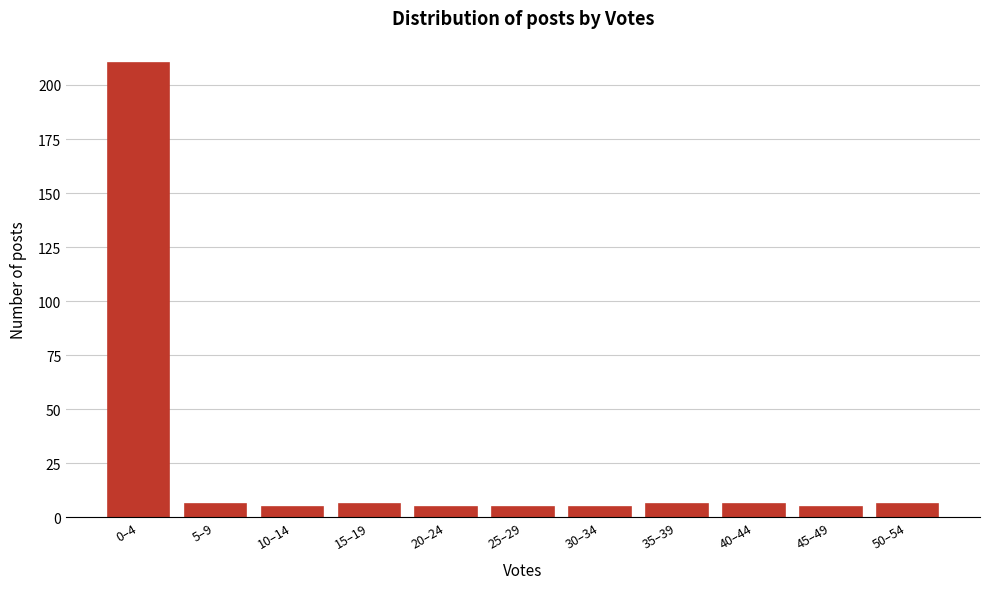

Reading right to left, extract all data points from this chart.

6	5	6	6	5	5	5	6	5	6	210